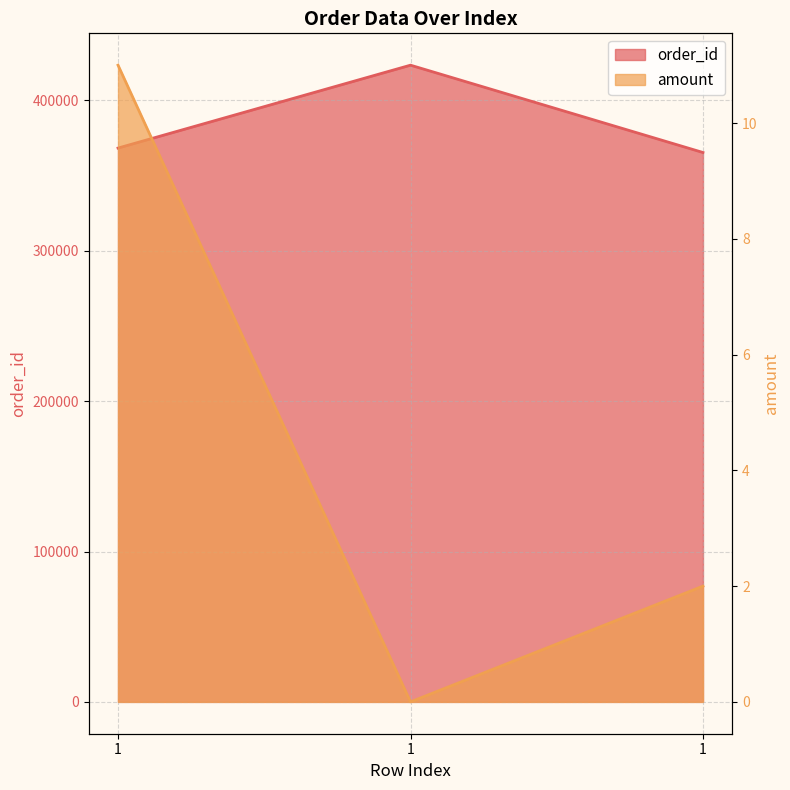

What is the sum of all amount values?

13